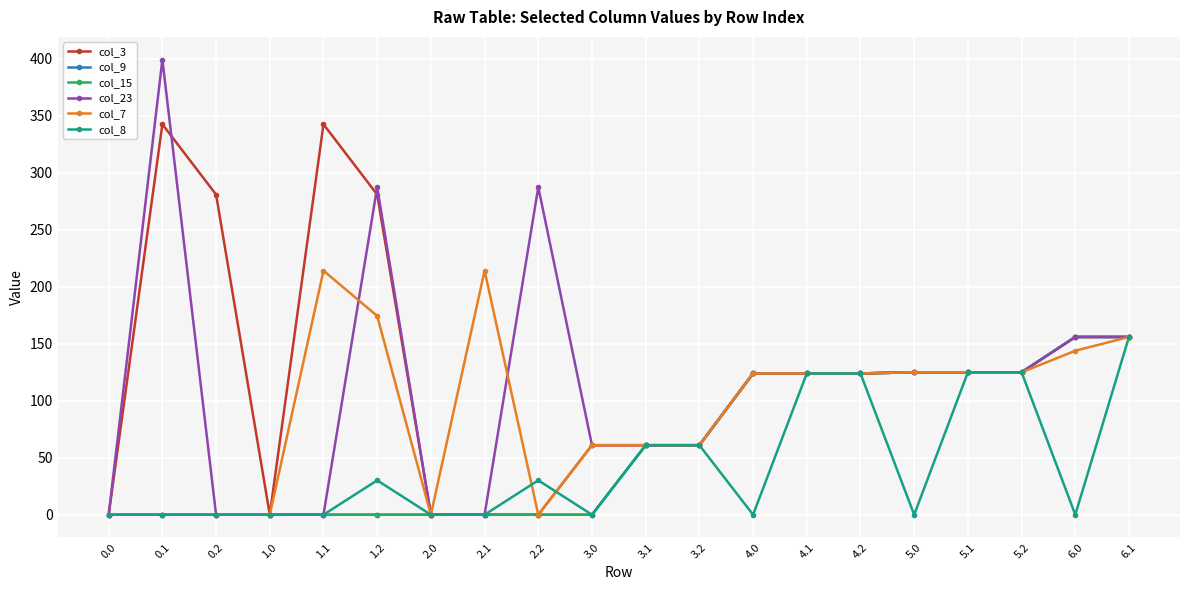

Is this an area chart (filled region under the line)?

No